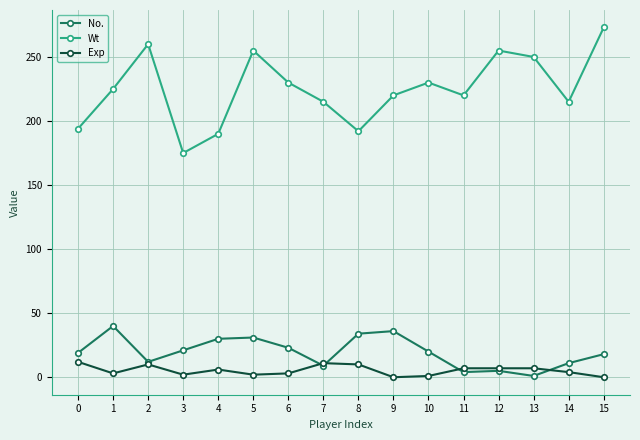

Which series has the largest total across all categories?

Wt